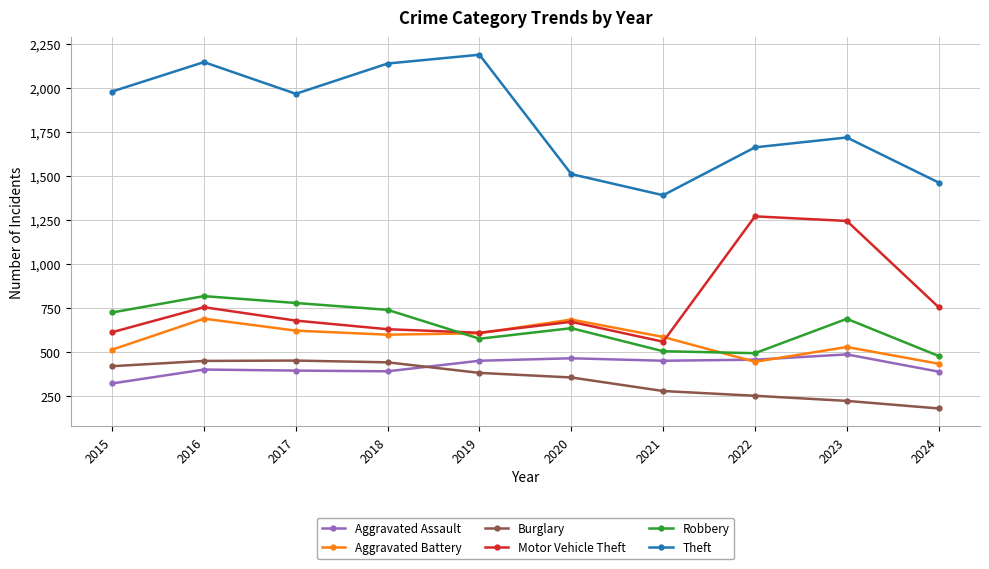

Which category has the highest value in the Aggravated Assault series?

2023